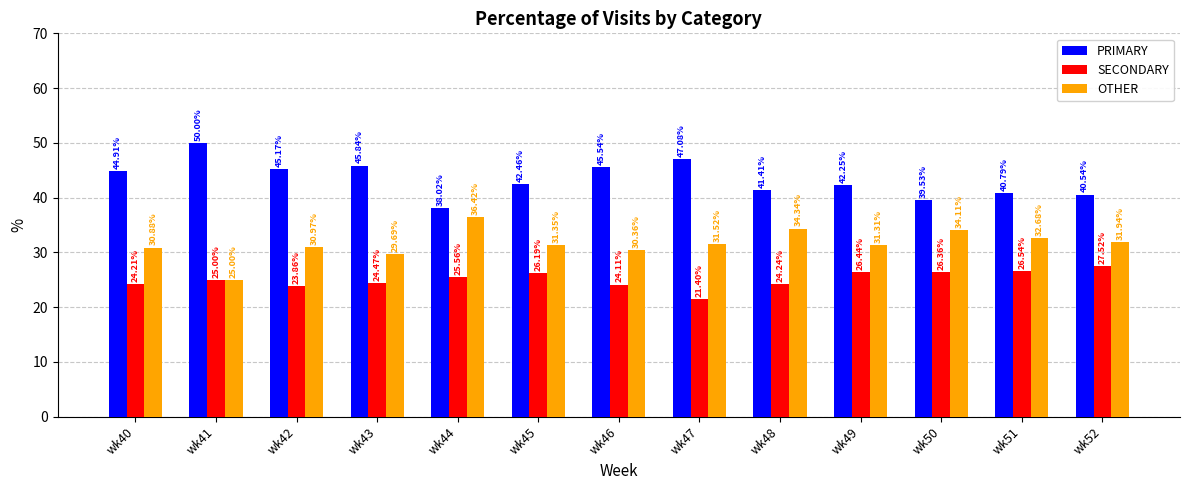

What are all the series names shown in the legend?

PRIMARY, SECONDARY, OTHER